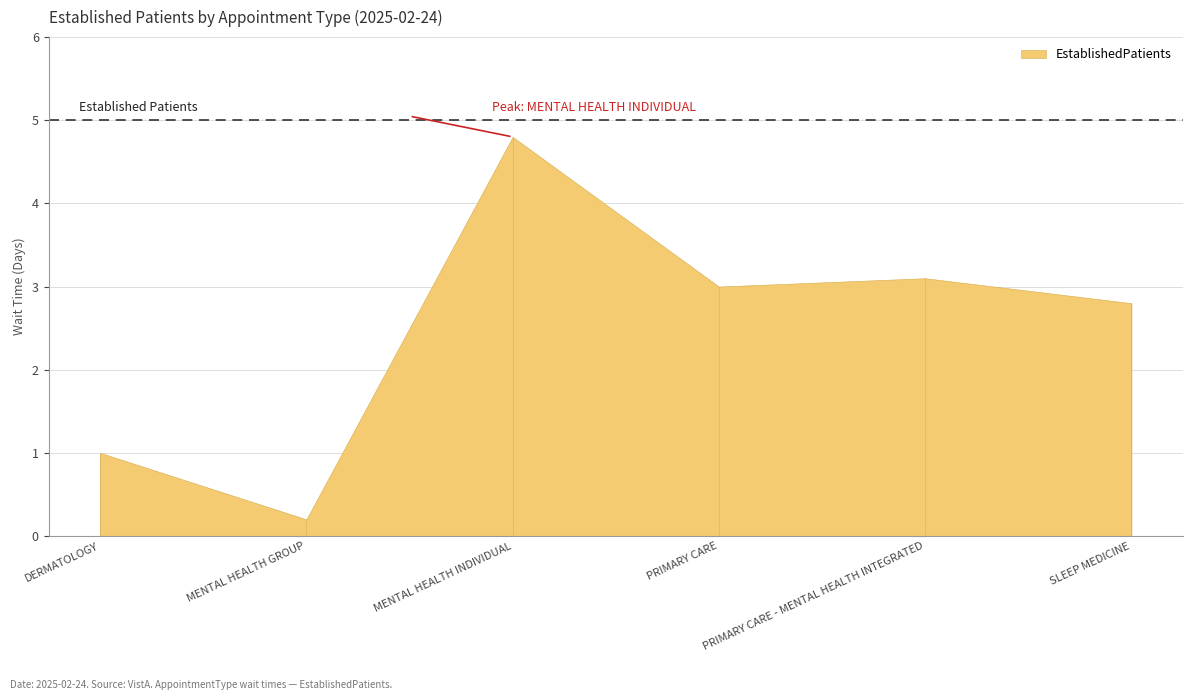

At which category does the chart reach its peak across all series?

MENTAL HEALTH INDIVIDUAL